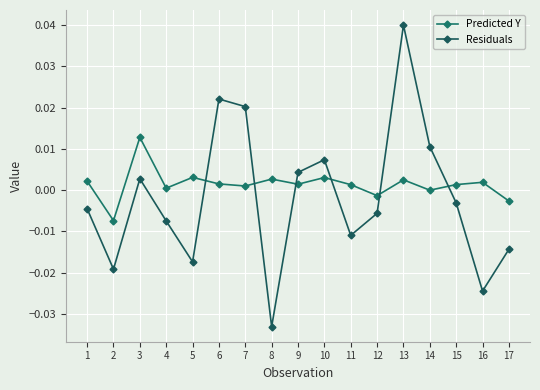

Which category has the highest value in the Predicted Y series?

3